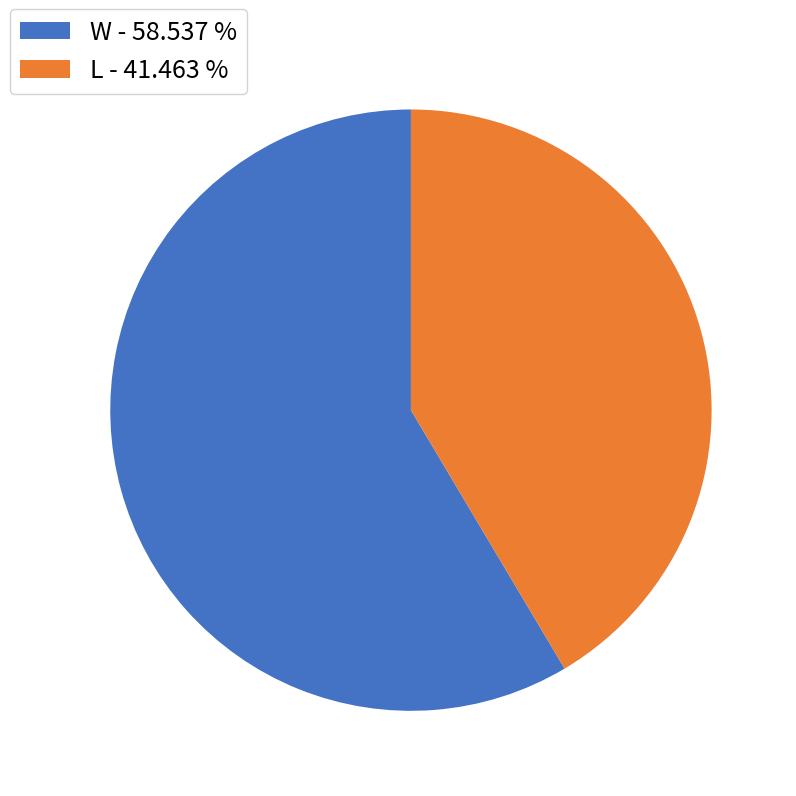

Do W - 58.537 % and L - 41.463 % together represent more than half of the pie?

Yes